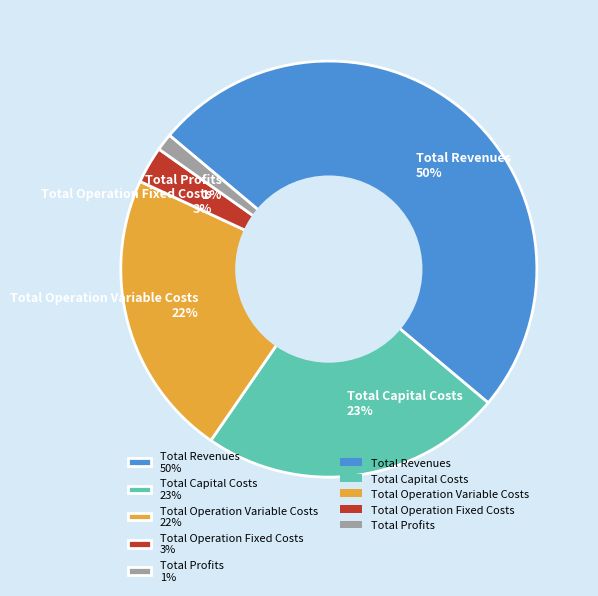

Count the number of slices in the pie.

5